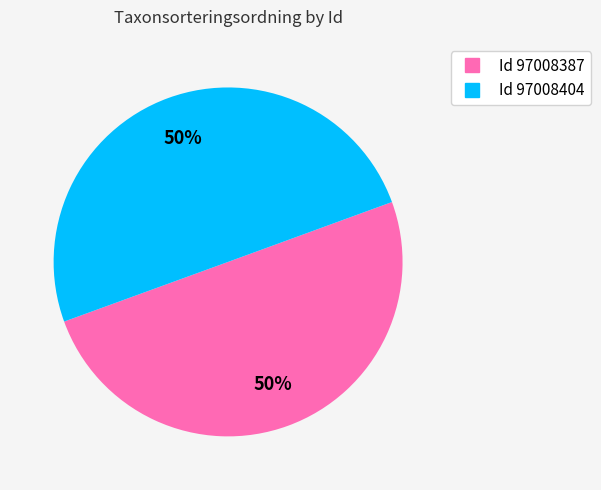

To the nearest percent, what portion does Id 97008404 represent?

50%